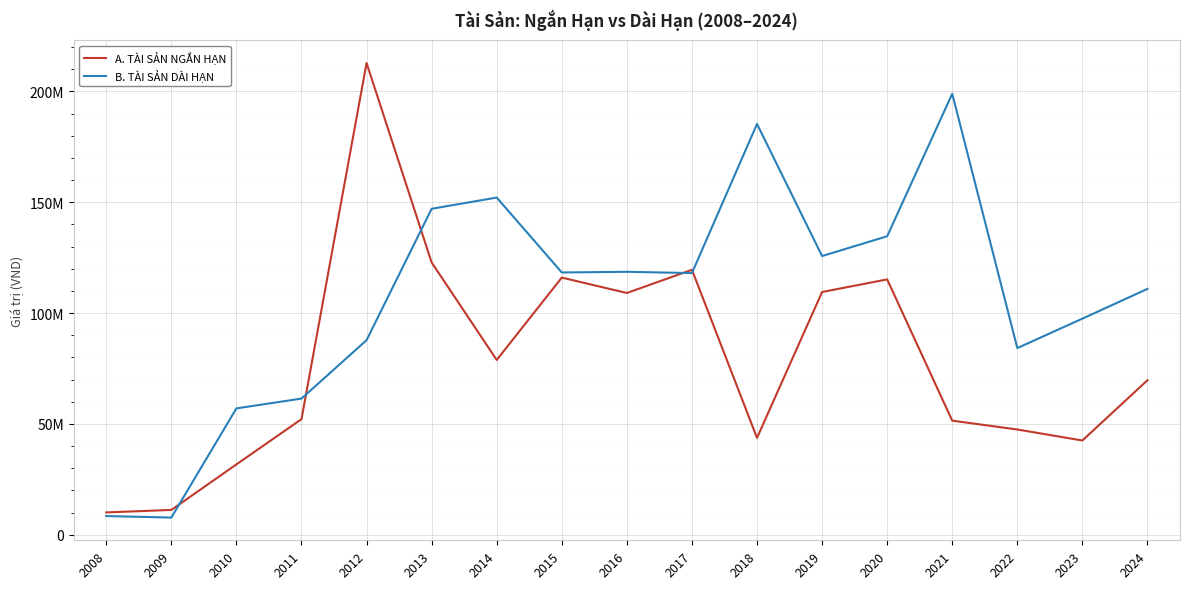

Reading left to right, extract all data points from this chart.

A. TÀI SẢN NGẮN HẠN: 2008=10076957	2009=11204973	2010=31750006	2011=52149486	2012=212788482	2013=122823844	2014=78848271	2015=116003499	2016=109055191	2017=119528945	2018=43698260	2019=109504251	2020=115187471	2021=51471103	2022=47486126	2023=42525276	2024=69709006
B. TÀI SẢN DÀI HẠN: 2008=8453837	2009=7765066	2010=57013606	2011=61422883	2012=87780011	2013=147045490	2014=152100264	2015=118317925	2016=118614278	2017=118038701	2018=185301448	2019=125722555	2020=134645211	2021=198929387	2022=84212523	2023=97492317	2024=110914384